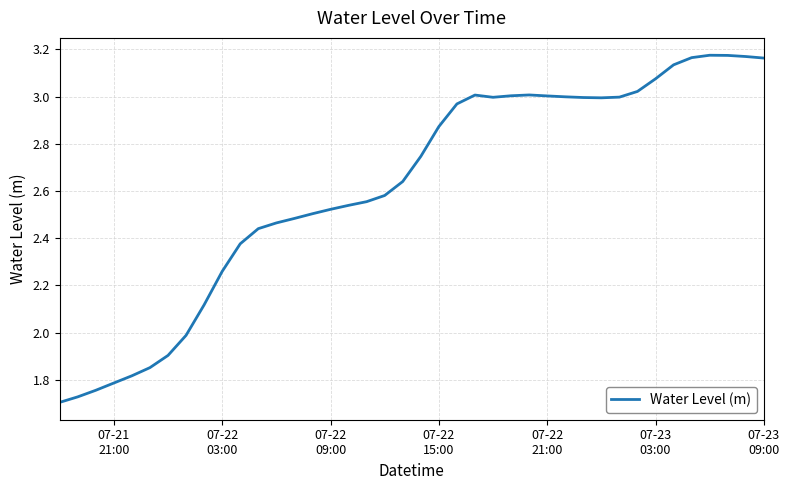

Reading left to right, transcribe all the data shown in this chart.

1.7	1.7	1.8	1.8	1.8	1.9	1.9	2.0	2.1	2.3	2.4	2.4	2.5	2.5	2.5	2.5	2.5	2.6	2.6	2.6	2.7	2.9	3.0	3.0	3.0	3.0	3.0	3.0	3.0	3.0	3.0	3.0	3.0	3.1	3.1	3.2	3.2	3.2	3.2	3.2